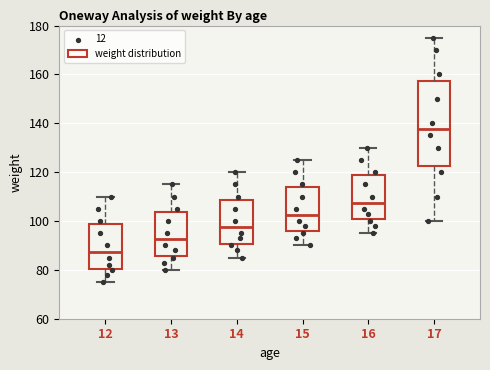

Where does the lower whisker of the box at x = 15 end on the y-axis? The values are not printed on the chart, so give them approximately, as read against the axis.

90